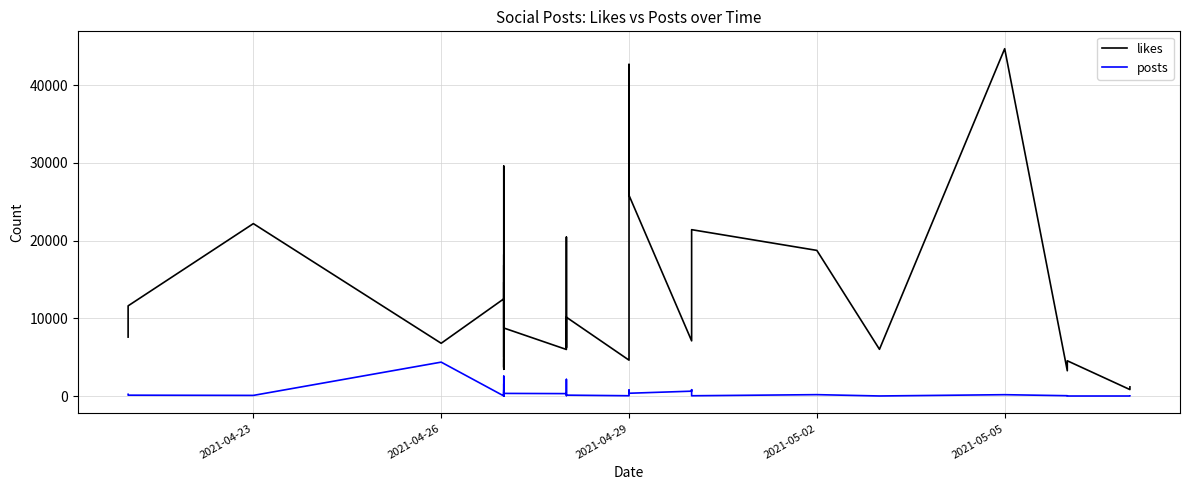

What are all the series names shown in the legend?

likes, posts